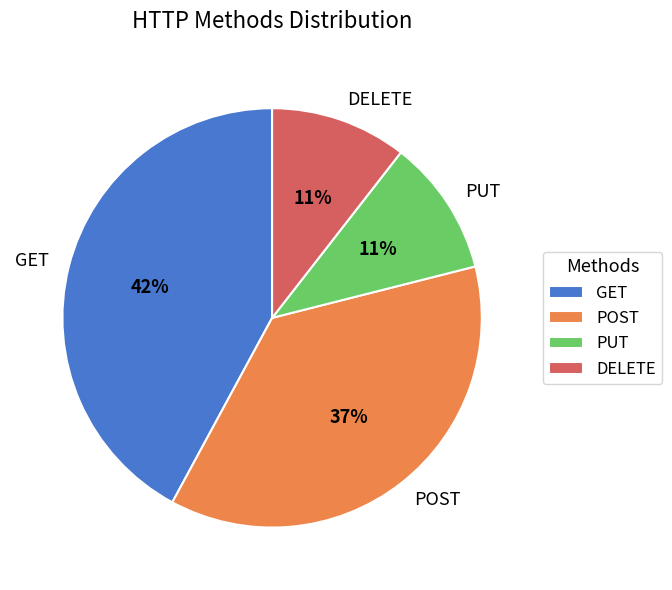

To the nearest percent, what is the difference between the POST and DELETE slice percentages?

26%